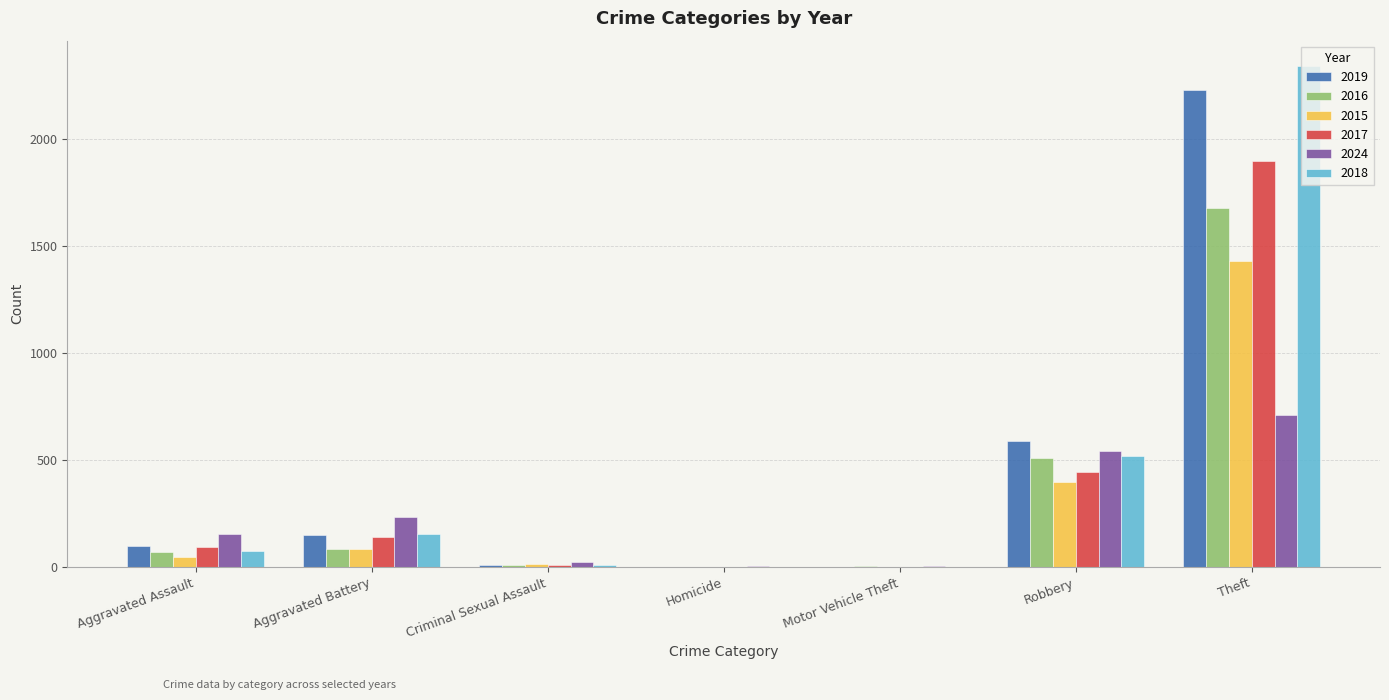

What is the sum of all 2024 values?

1671